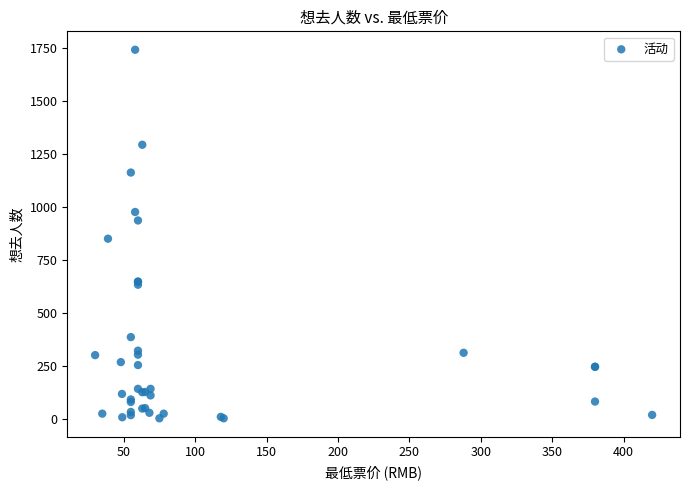

What Y value in the scatter plot is closest to 871?

849